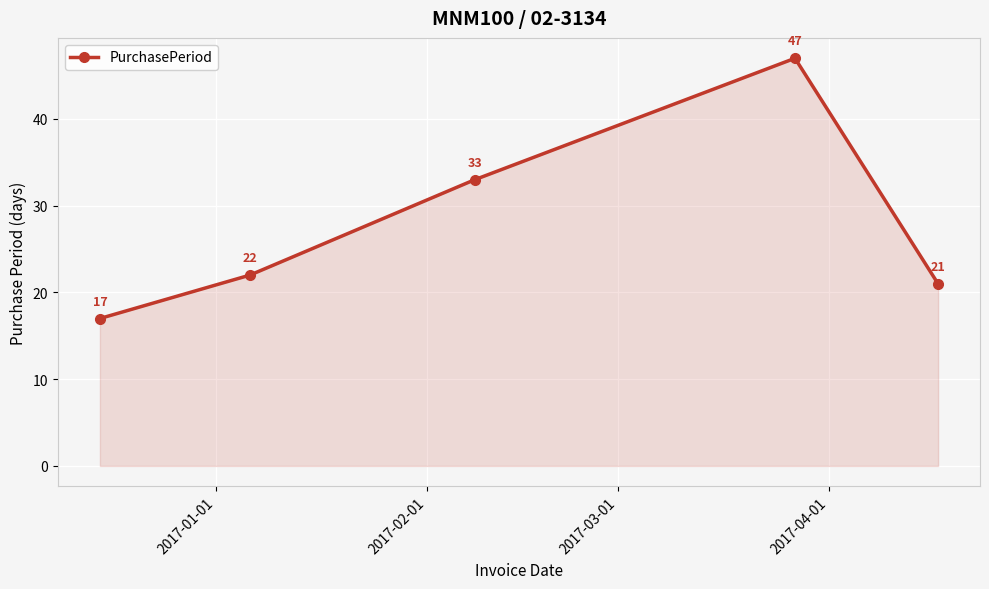

How many data points are less than 22?

2